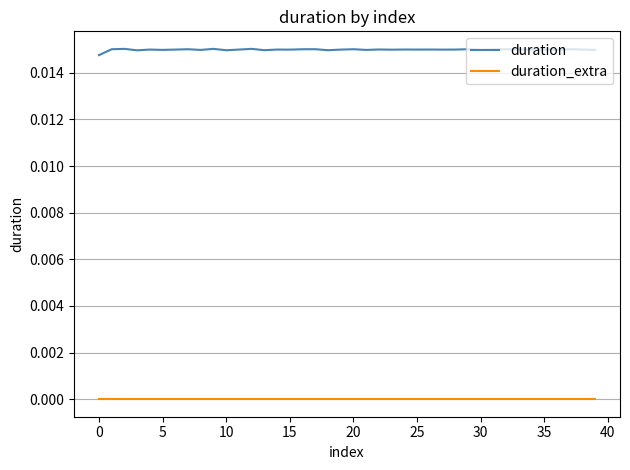

True or false: duration and duration_extra cross at least once.

False